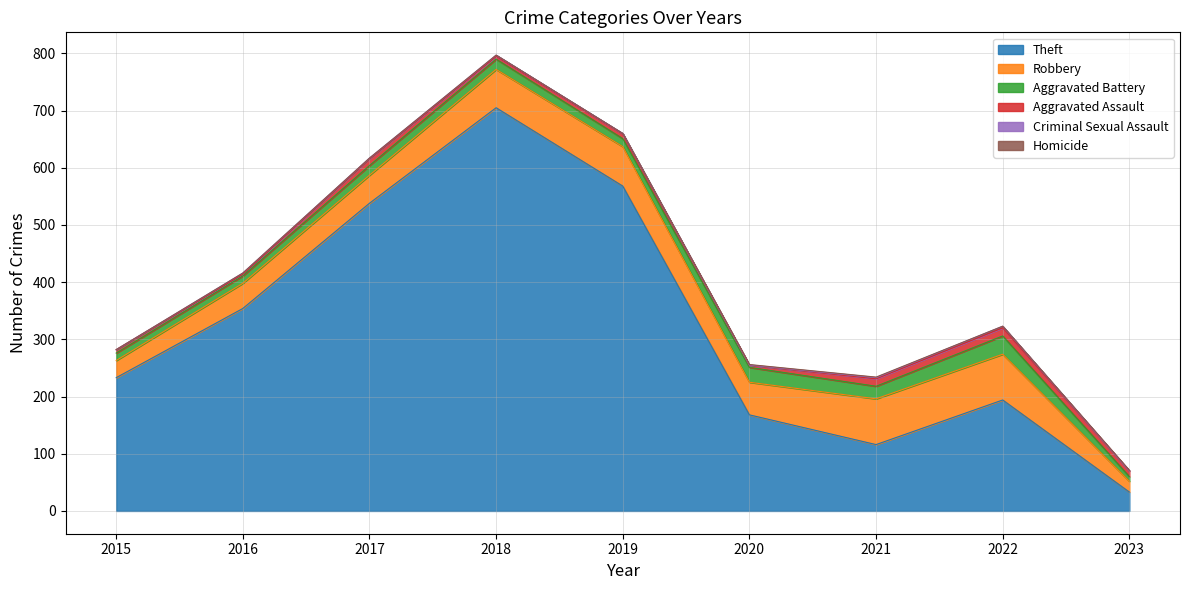

What is the average value of the Robbery series?

55